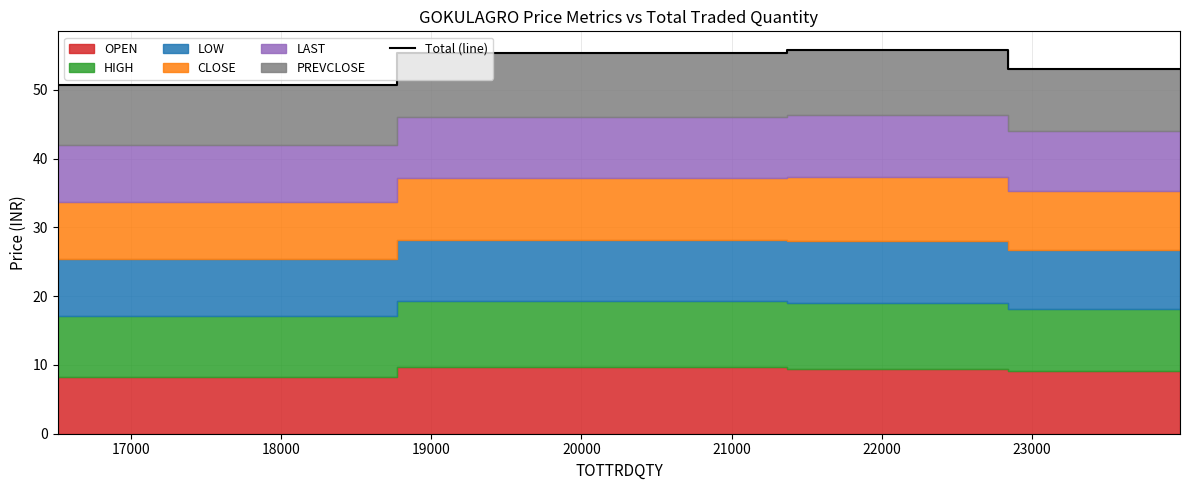

True or false: Total (line) has more than 2 points higher than both neighbors.

False